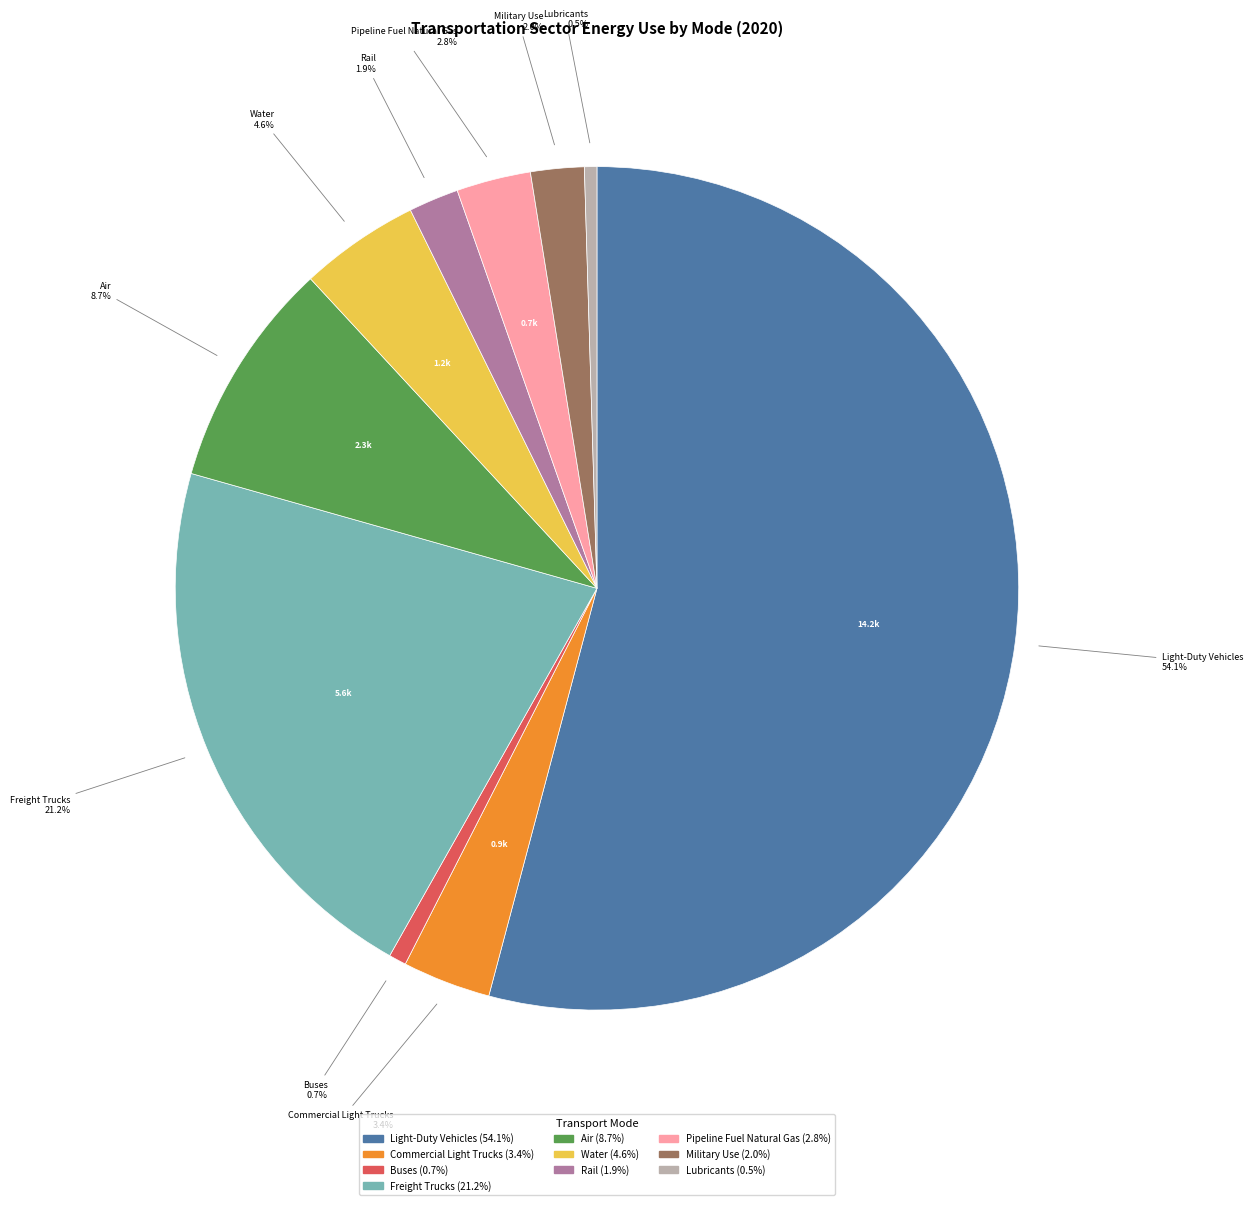

Which has a higher value, Pipeline Fuel Natural Gas or Commercial Light Trucks?

Commercial Light Trucks